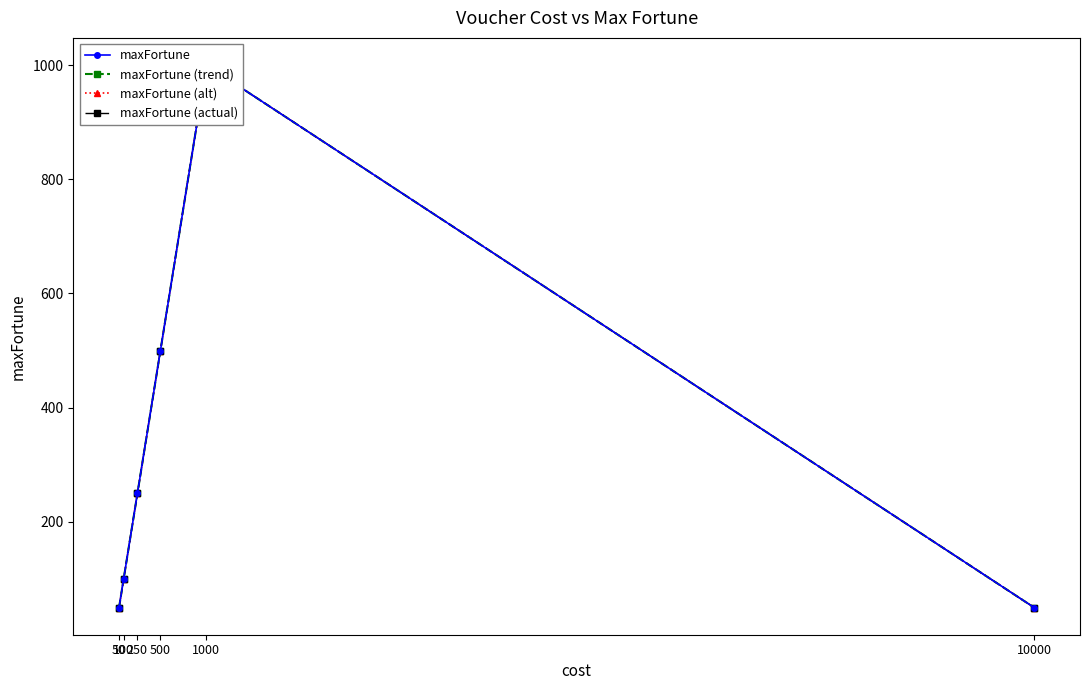

What are all the series names shown in the legend?

maxFortune, maxFortune (trend), maxFortune (alt), maxFortune (actual)